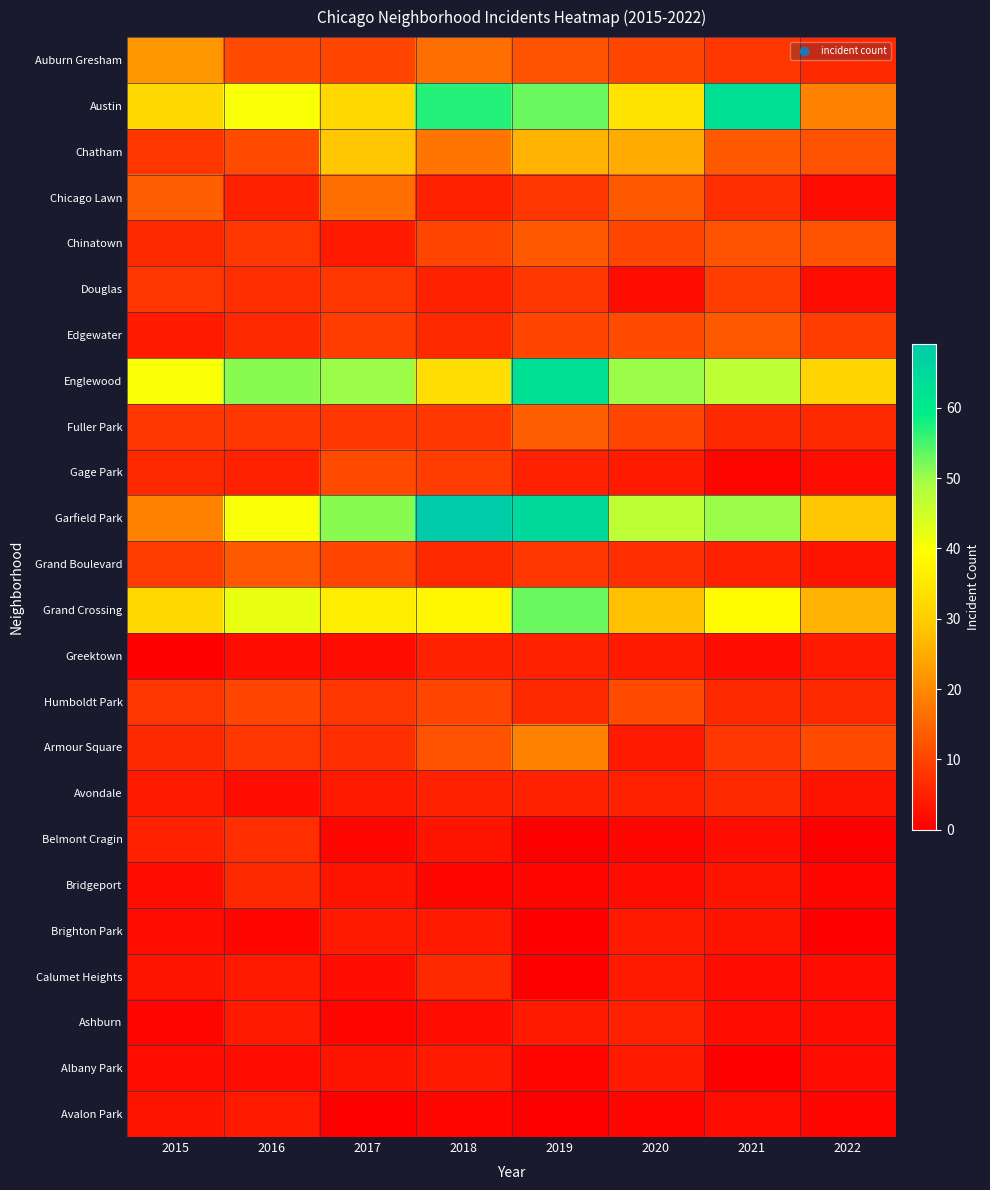

Rank the series by their maximum value, from highest to lowest.

Garfield Park, Austin, Englewood, Grand Crossing, Chatham, Auburn Gresham, Armour Square, Chicago Lawn, Fuller Park, Chinatown, Edgewater, Grand Boulevard, Gage Park, Humboldt Park, Douglas, Belmont Cragin, Avondale, Bridgeport, Calumet Heights, Greektown, Ashburn, Brighton Park, Albany Park, Avalon Park